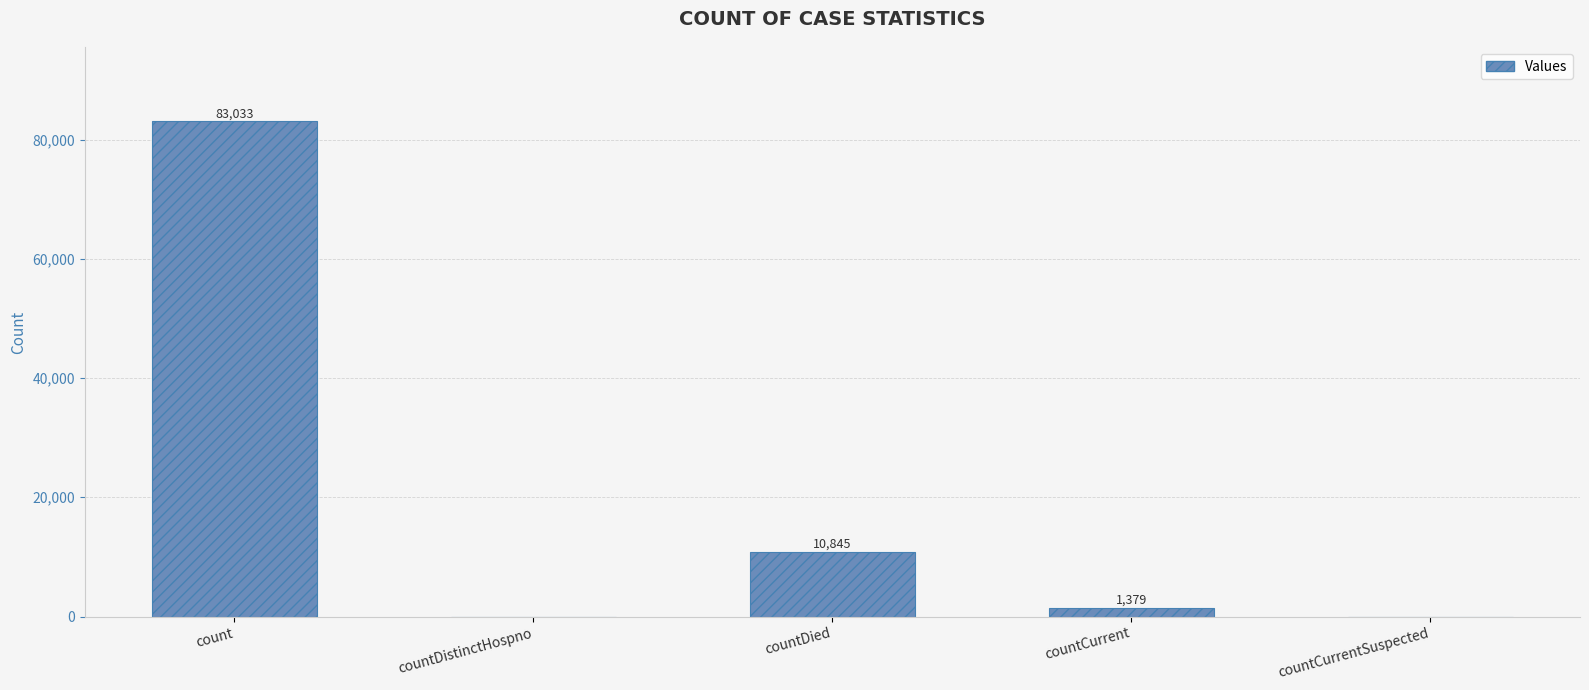

True or false: the data shows -25872 at countDistinctHospno.

False